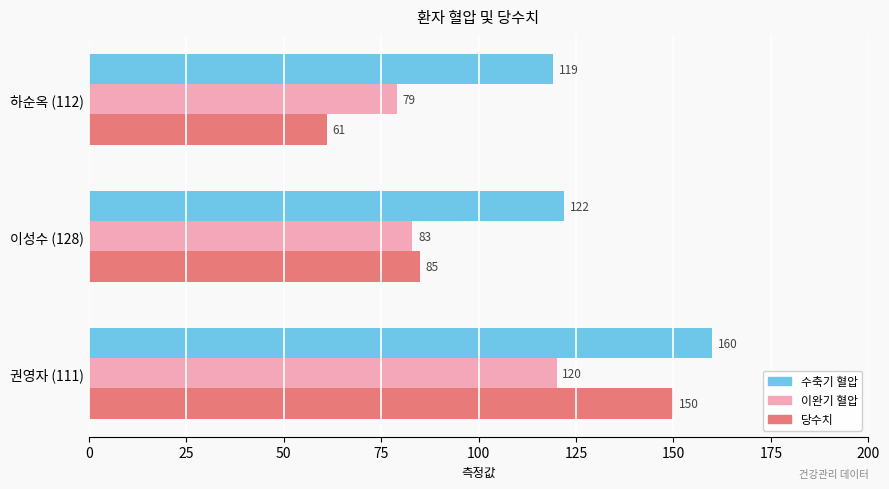

What is the spread (max minus min) of values at 권영자 (111)?

40